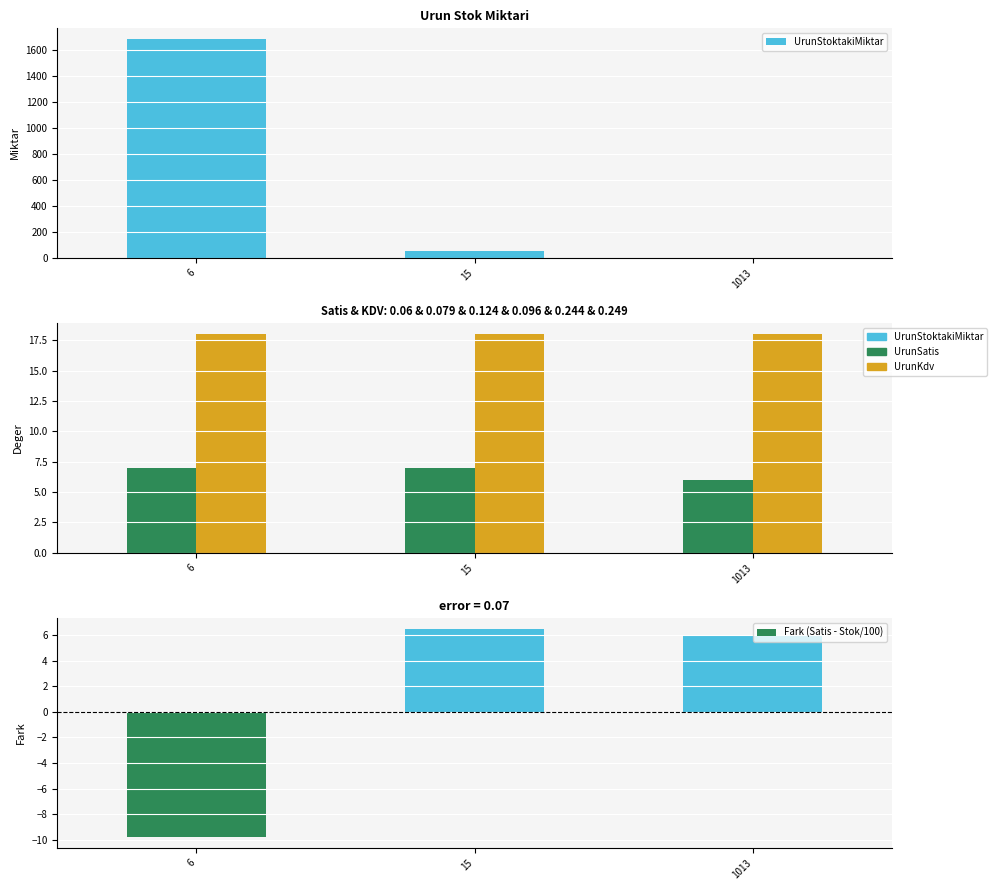

Which series has the largest total across all categories?

UrunStoktakiMiktar